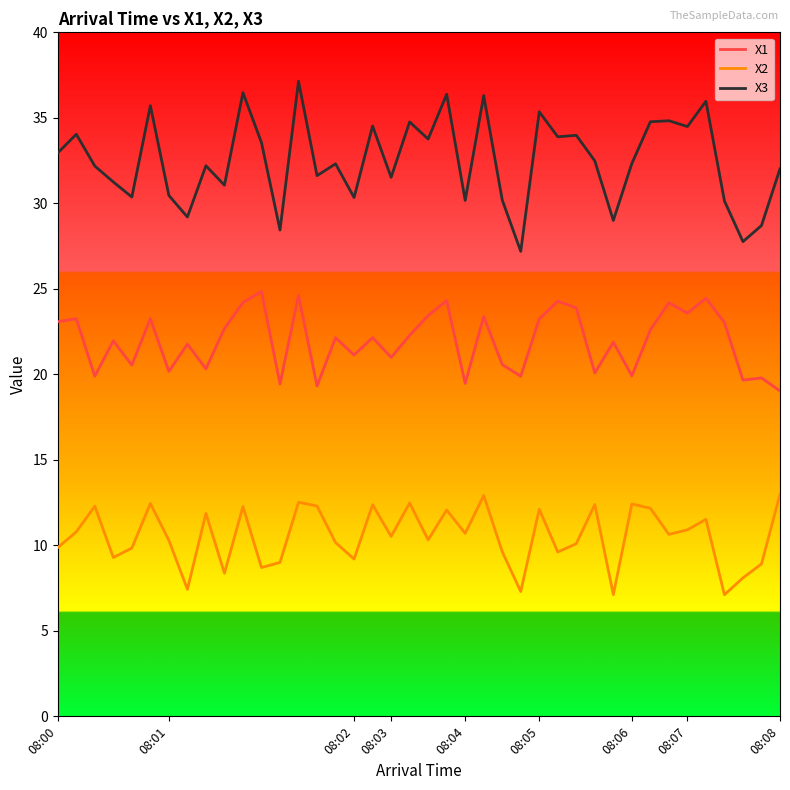

How many lines are shown in the chart?

3